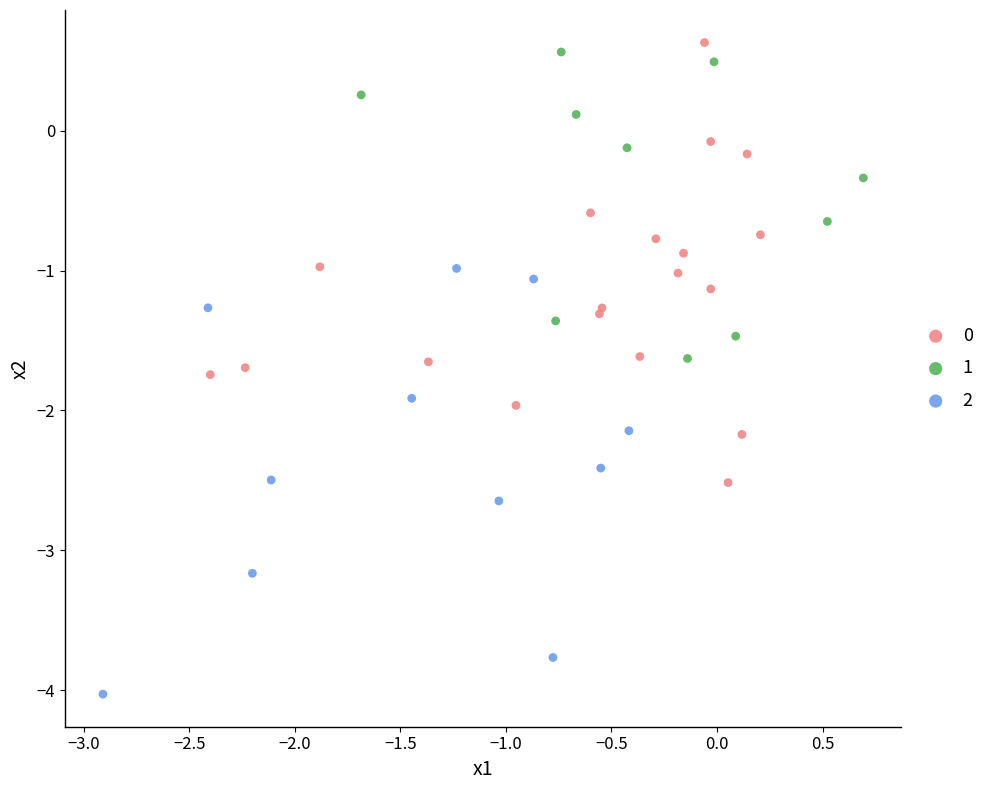

Which series contains the lowest Y value?

2